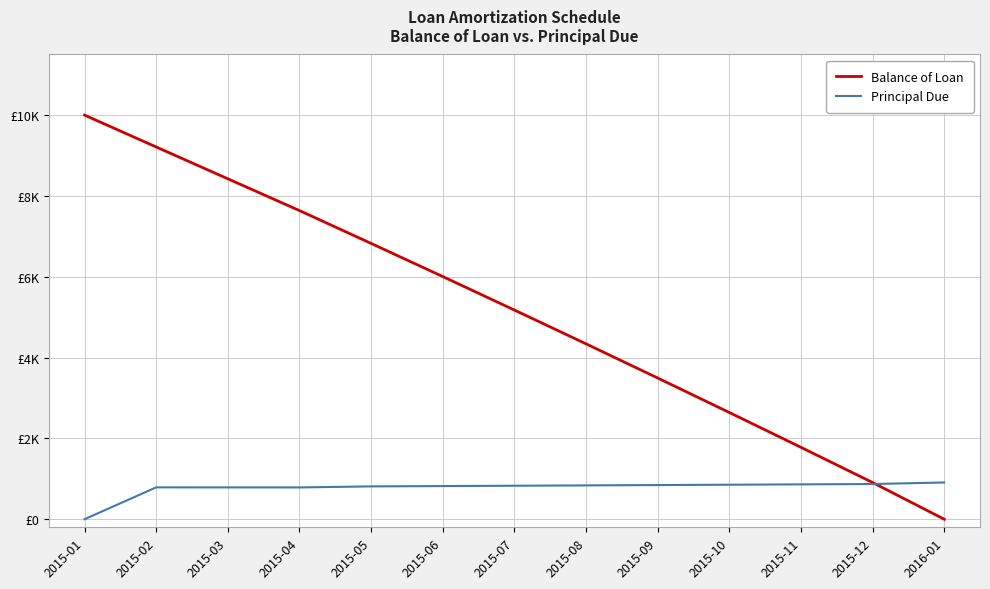

The Balance of Loan series shows 7637.7 at 2015-04. True or false?

True